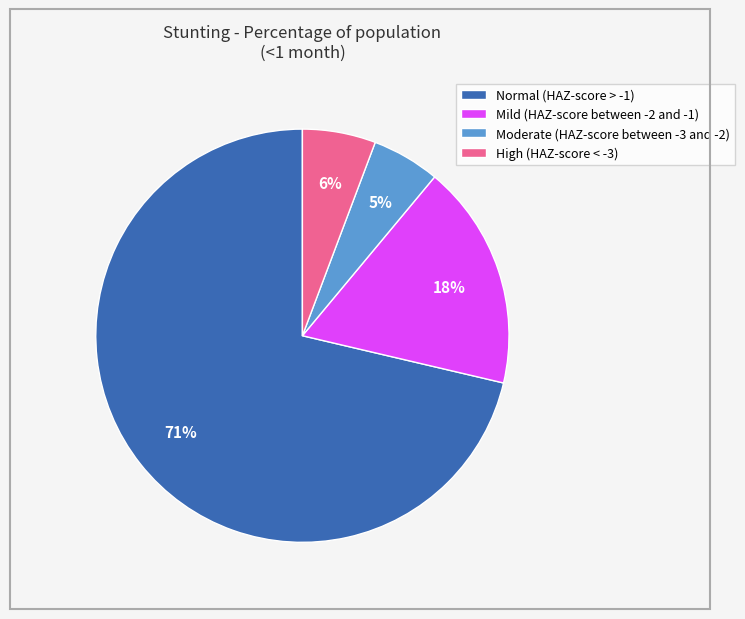

To the nearest percent, what portion does Normal (HAZ-score > -1) represent?

71%